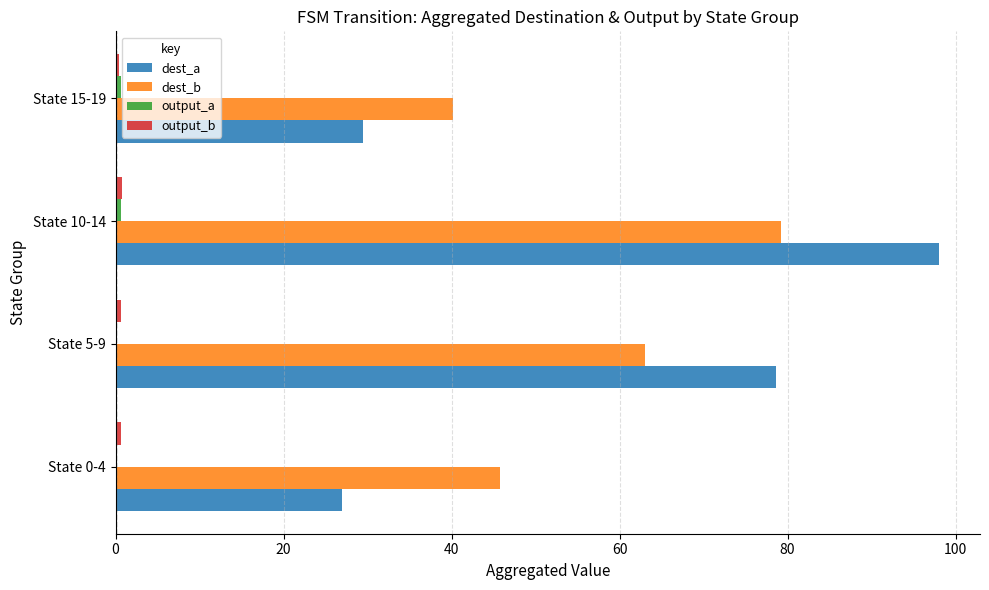

The value of dest_b at State 10-14 is 79.2. True or false?

True